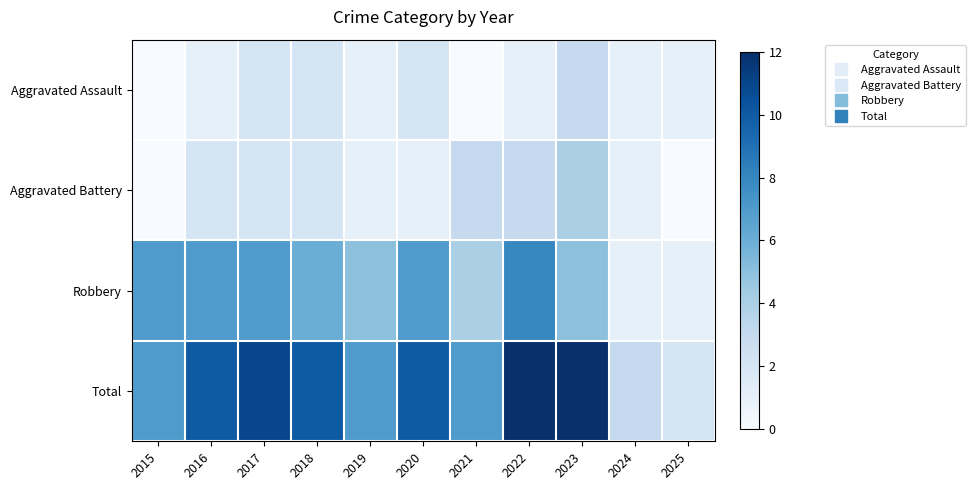

Rank the series by their maximum value, from lowest to highest.

Aggravated Assault, Aggravated Battery, Robbery, Total